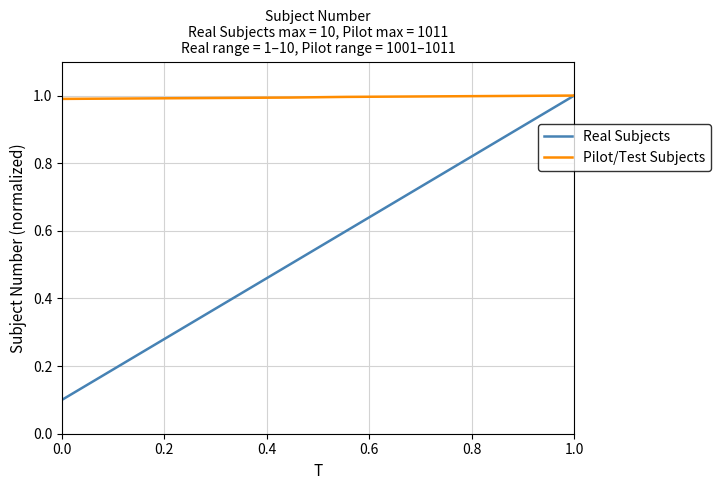

What is the maximum value shown in the chart?

1.0